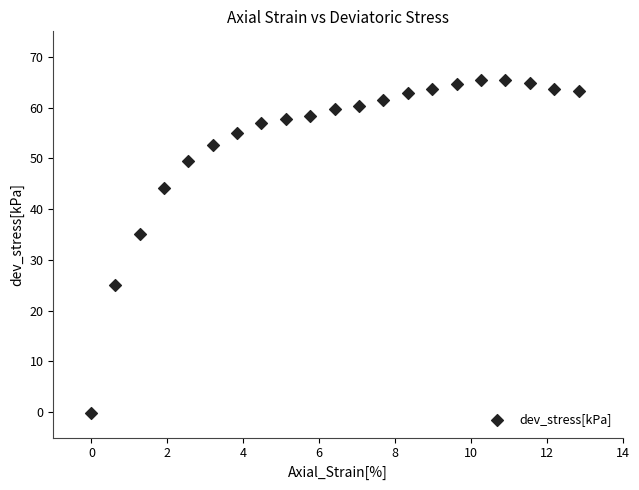

What Y value in the scatter plot is closest to 32?

35.0